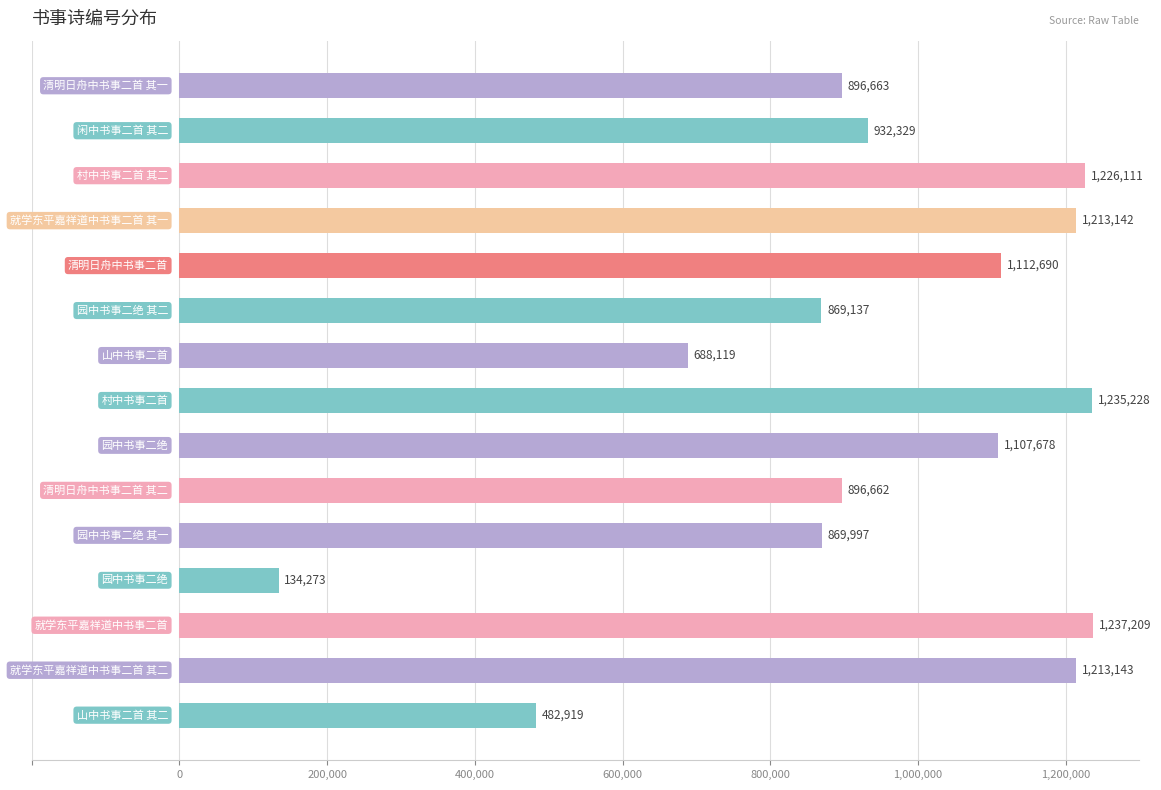

Reading top to bottom, extract all data points from this chart.

896663	932329	1226111	1213142	1112690	869137	688119	1235228	1107678	896662	869997	134273	1237209	1213143	482919